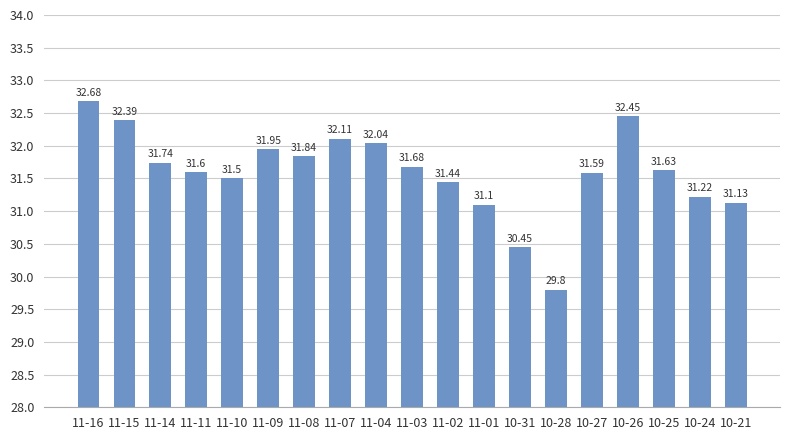

Which has a higher value, 11-15 or 10-31?

11-15